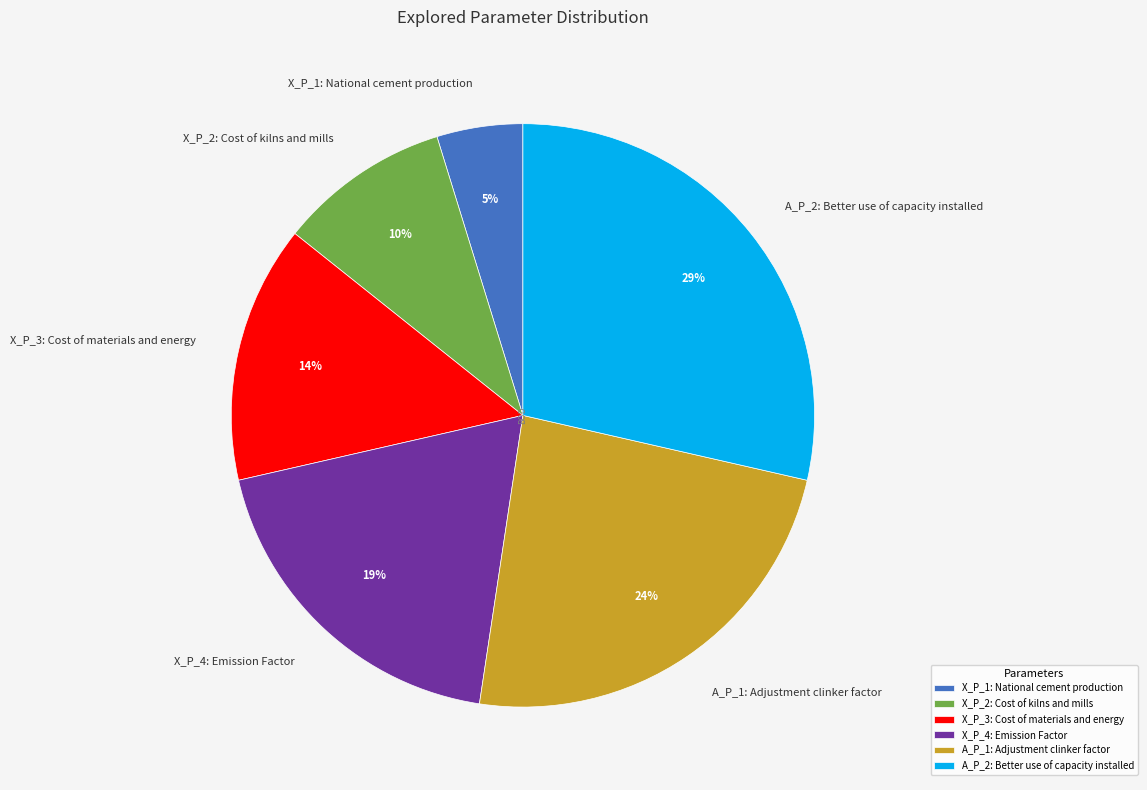

What percentage is the A_P_1: Adjustment clinker factor slice, to the nearest percent?

24%